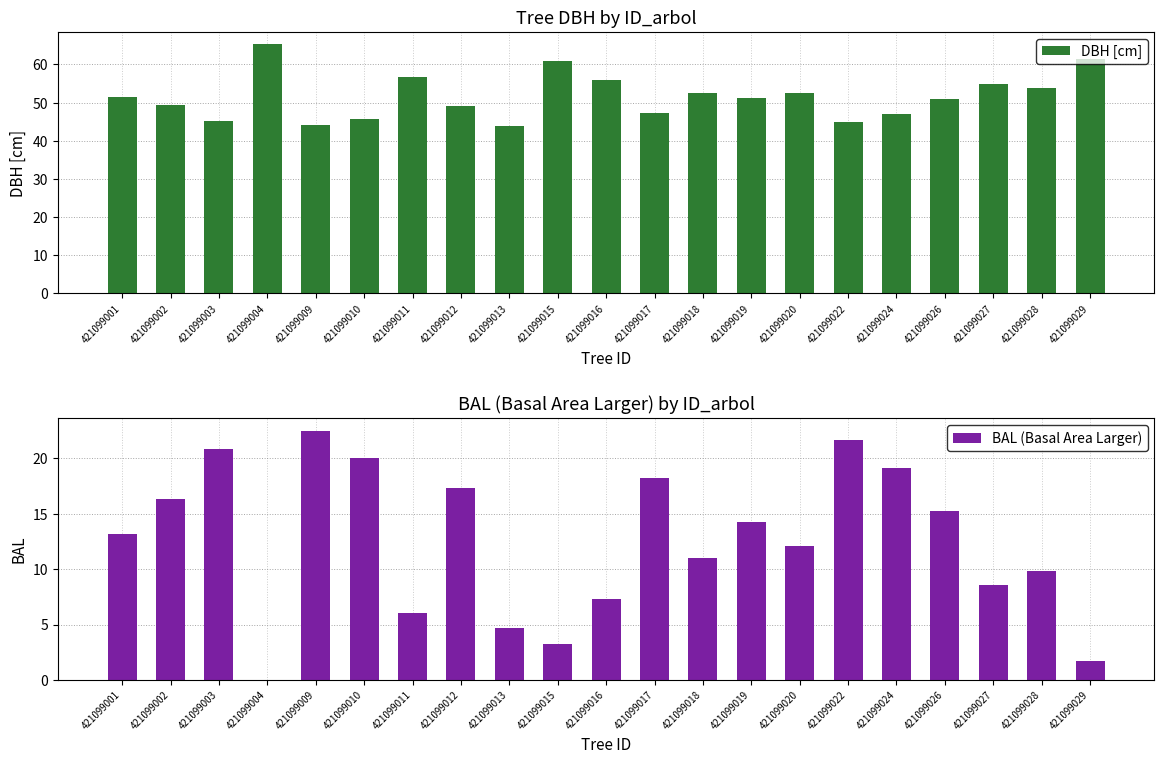

How many groups of bars are there?

21